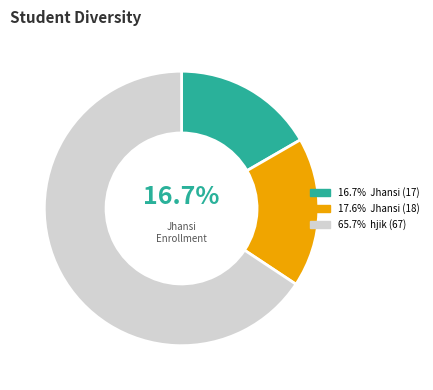

Is there a majority slice in this chart?

Yes